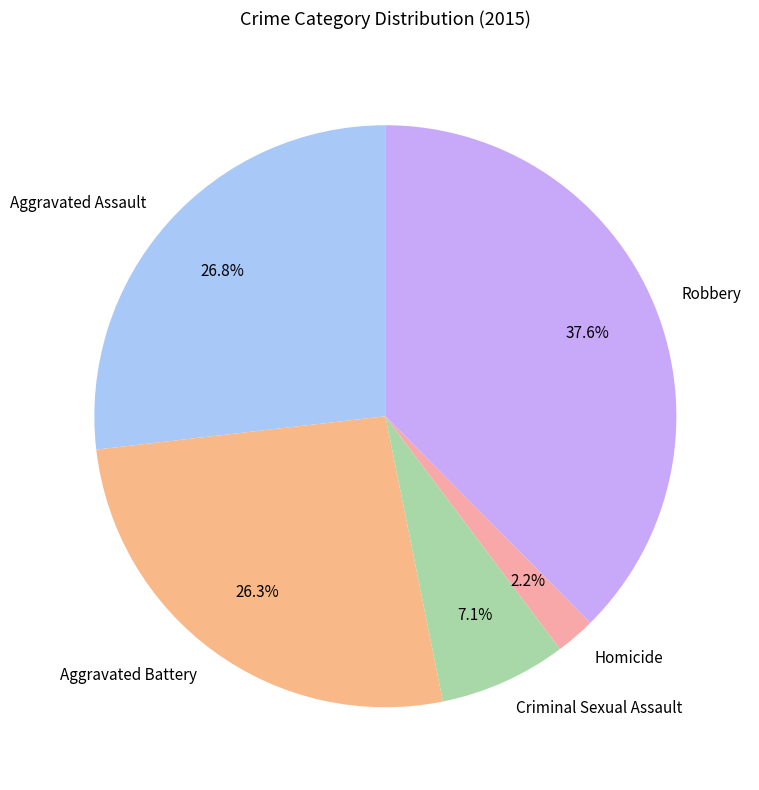

To the nearest percent, what is the difference between the largest and smallest slice percentages?

35%